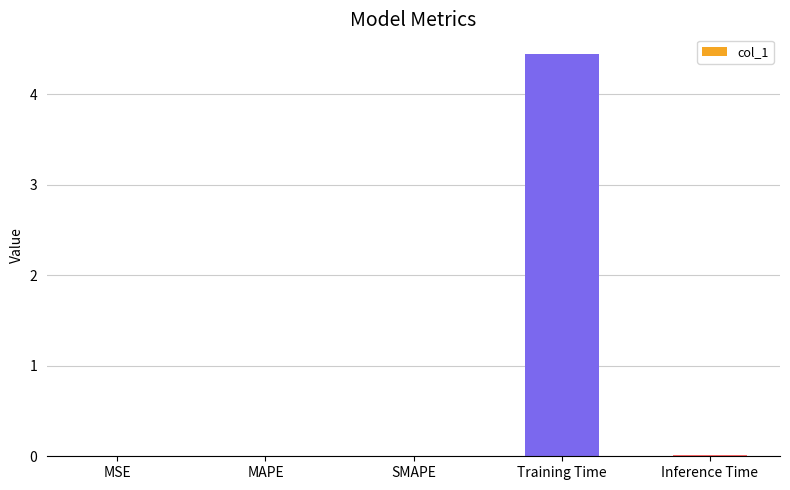

The chart shows a value of 4.4 at Training Time. True or false?

True